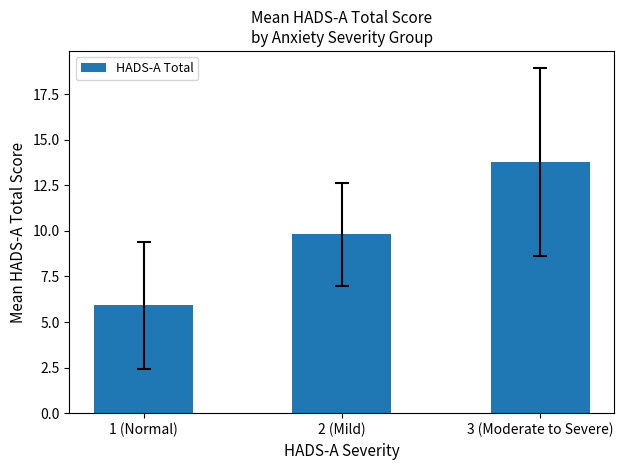

How many distinct data groups are displayed?

1